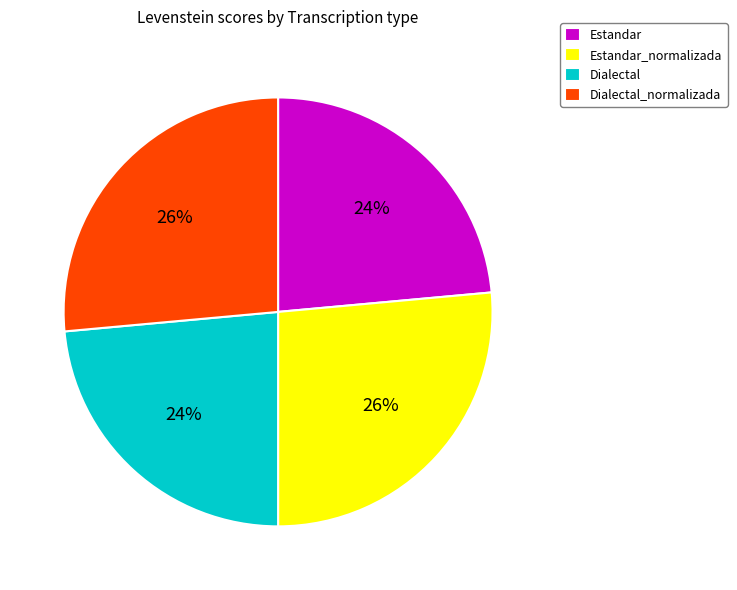

Which has a higher value, Dialectal_normalizada or Dialectal?

Dialectal_normalizada